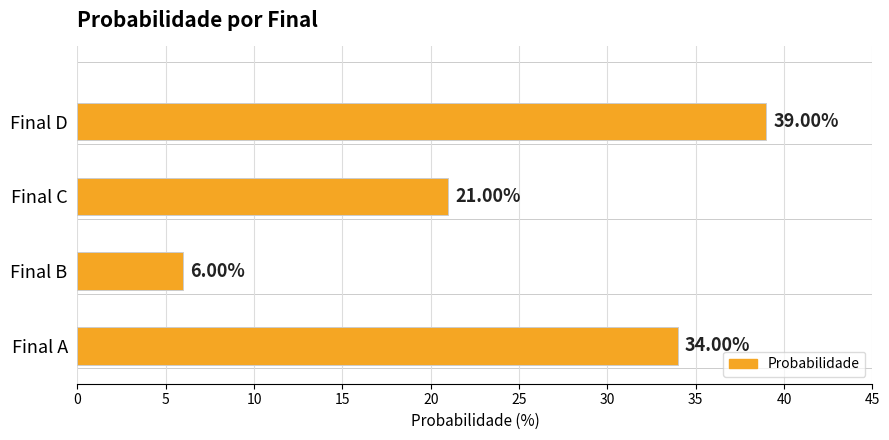

What is the ratio of the value at Final A to the value at Final C?

1.6